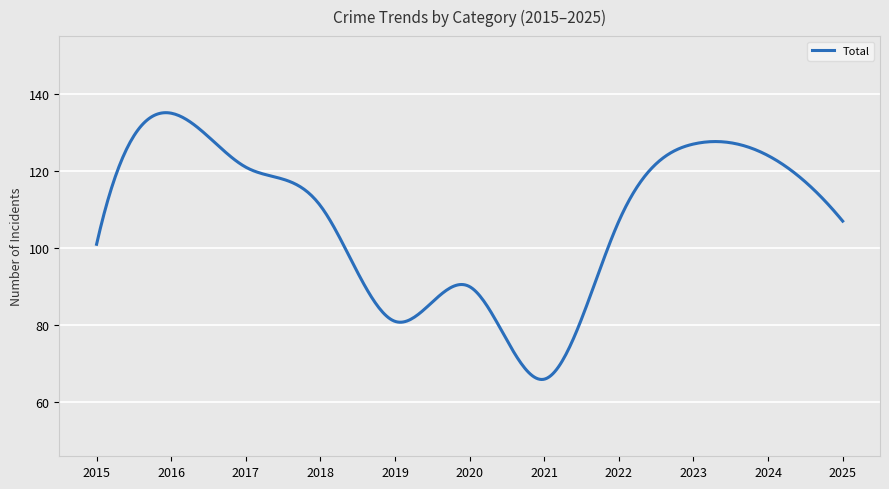

What is the difference between the maximum and minimum values?

69.2